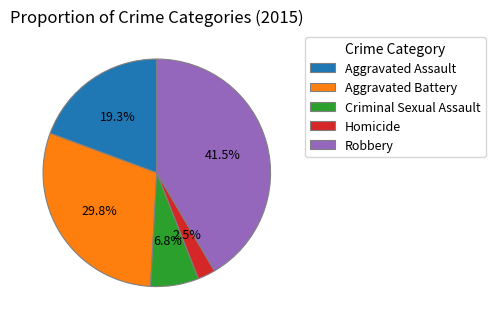

What portion of the pie excludes Robbery?

58.5%